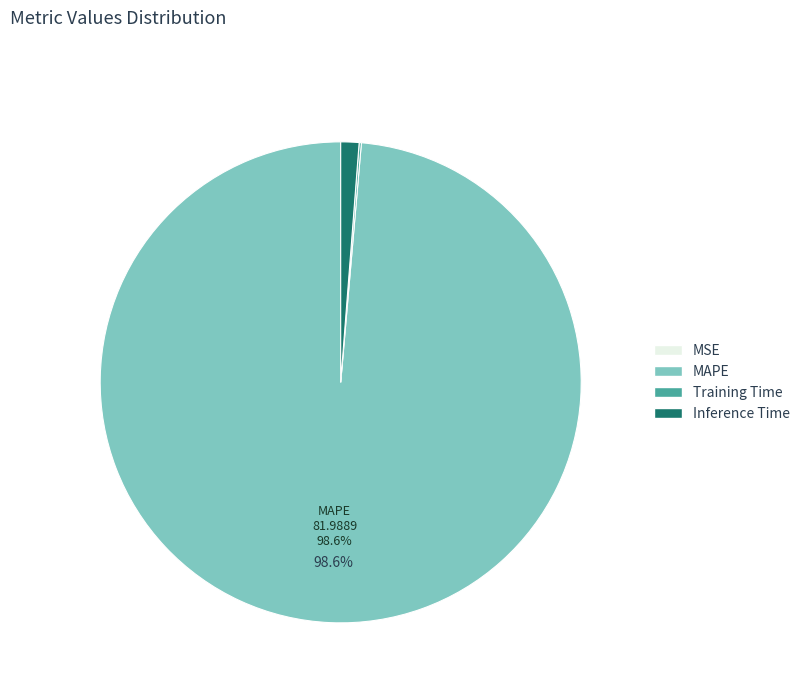

Do MAPE and Inference Time together represent more than half of the pie?

Yes